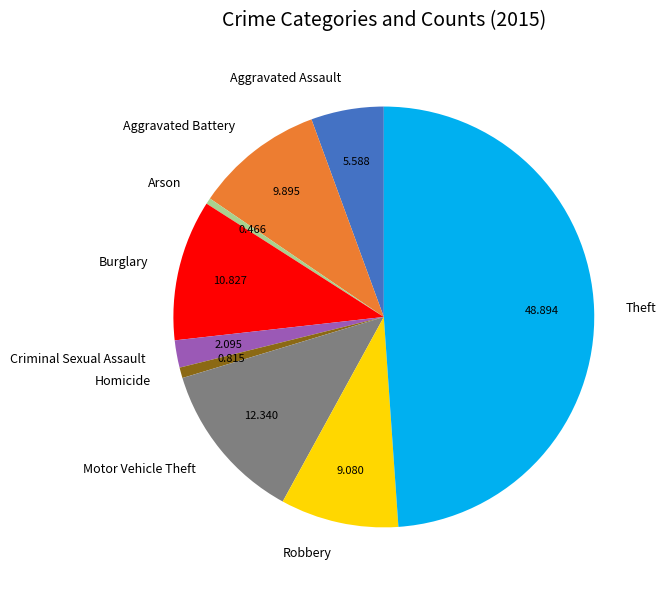

Which has a higher value, Arson or Criminal Sexual Assault?

Criminal Sexual Assault